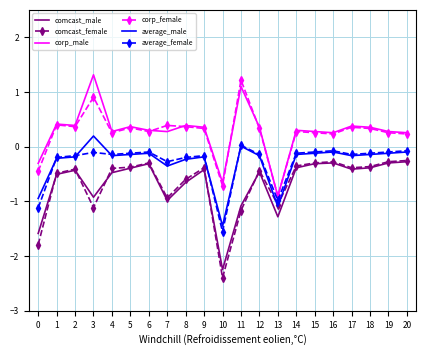

Is it true that comcast_male equals -0.9 at 1?

False